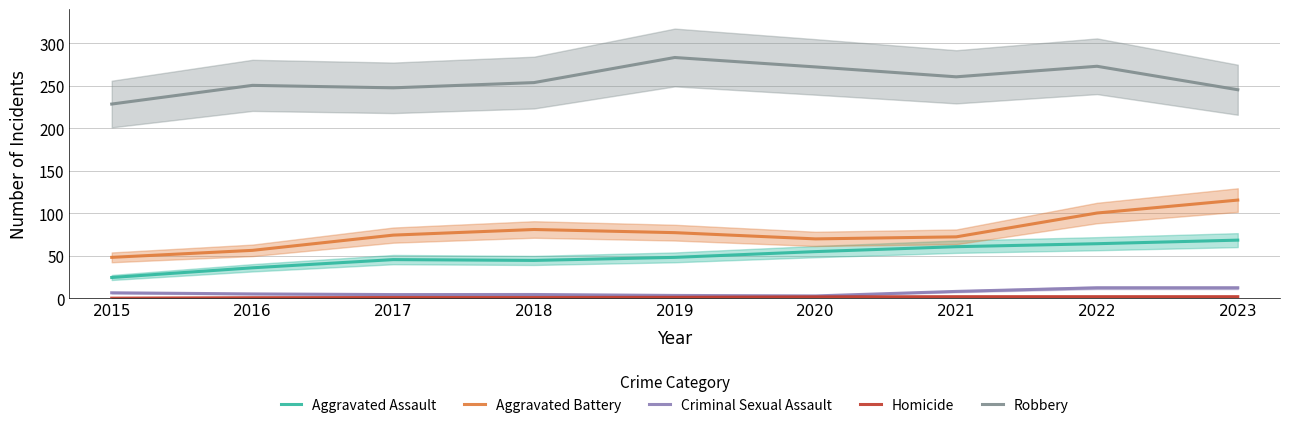

What is the spread (max minus min) of values at 2022?

270.8